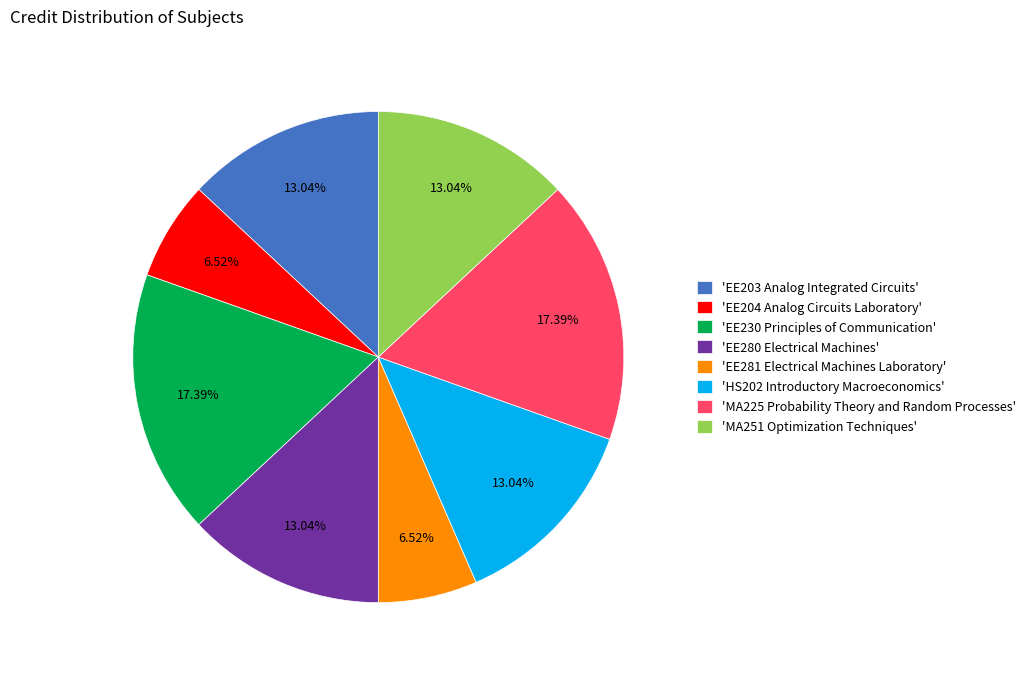

Is the sum of 'EE204 Analog Circuits Laboratory' and 'EE230 Principles of Communication' greater than half?

No